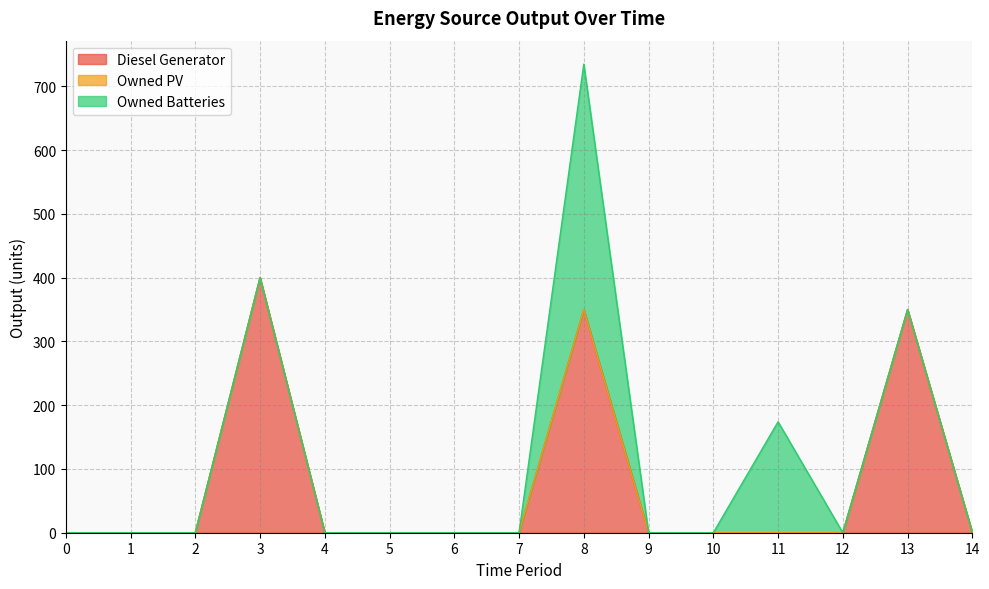

Which series has the largest total across all categories?

Diesel Generator